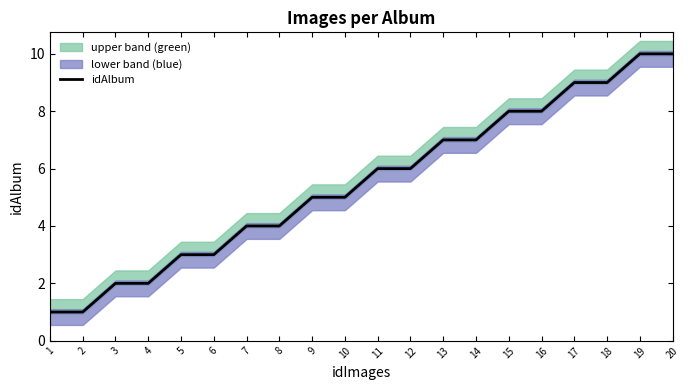

What is the difference between the maximum and minimum values?

9